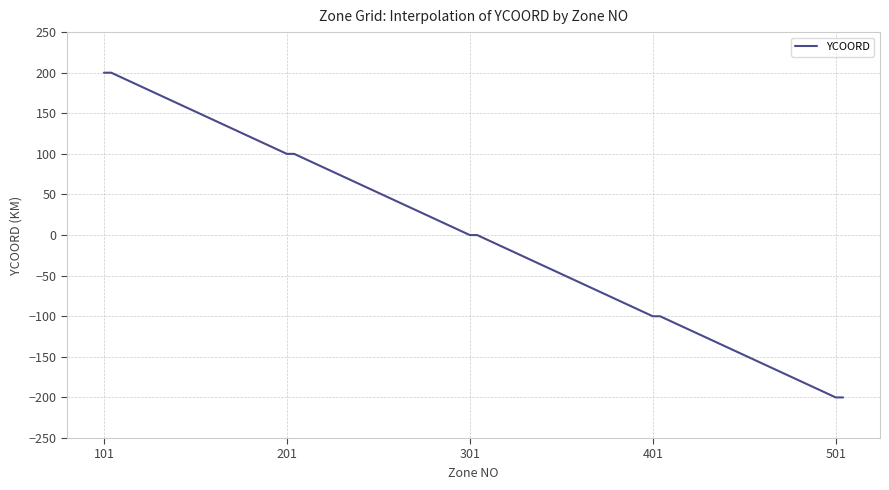

What is the difference between the maximum and minimum values?

400